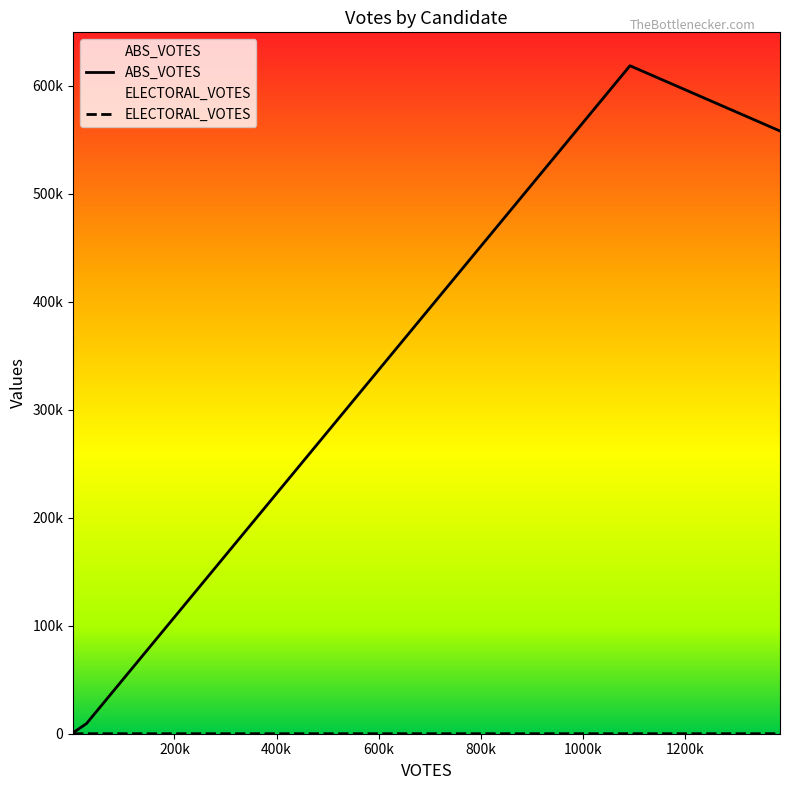

The value of ELECTORAL_VOTES at 600k is 0. True or false?

True